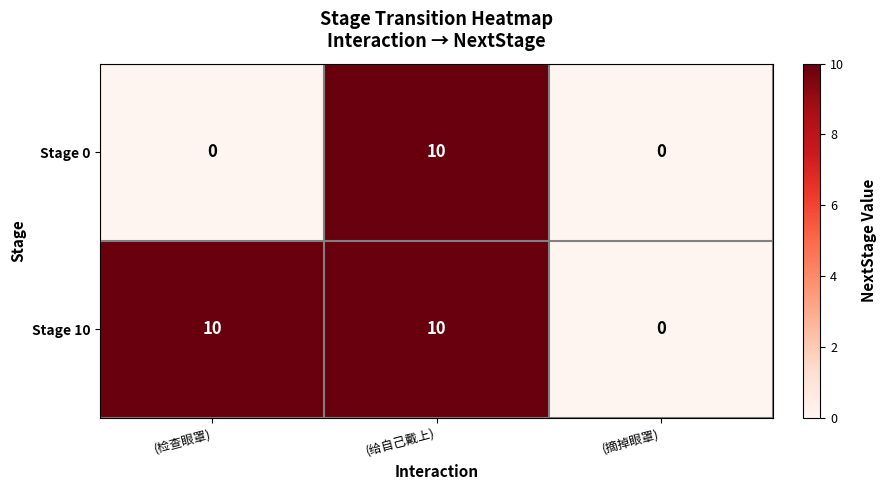

What is the average value of the Stage 10 series?

7